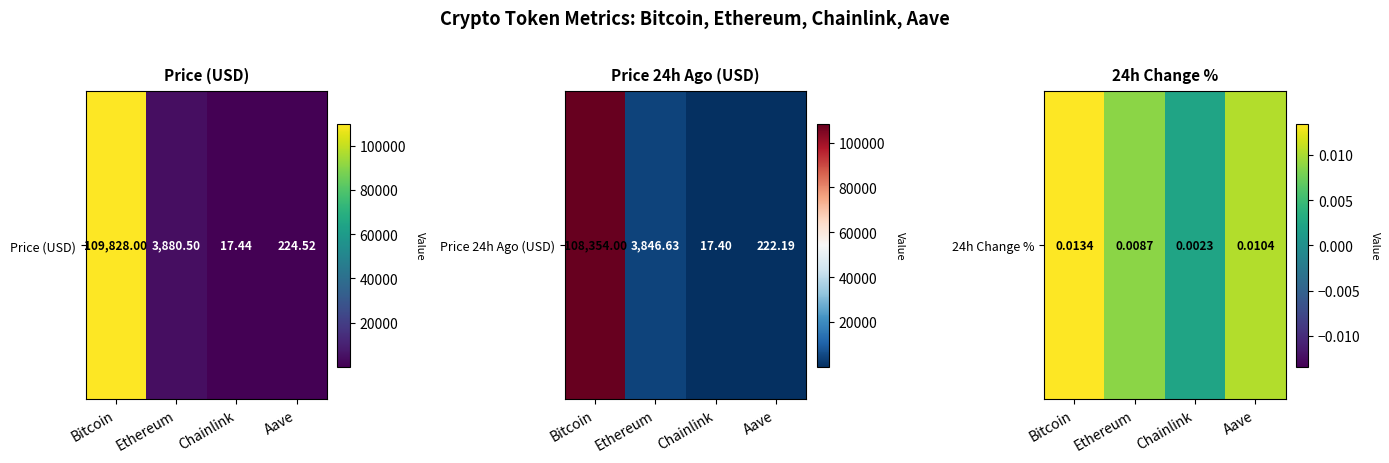

List the labels in order of value, largest first.

Bitcoin, Aave, Ethereum, Chainlink